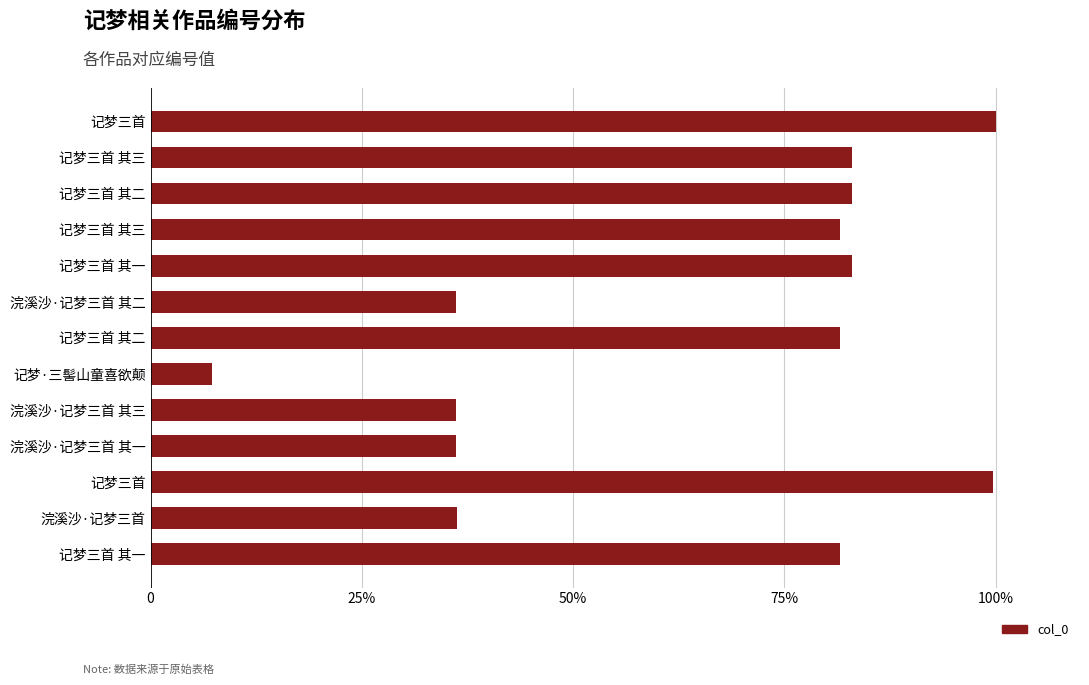

Are the bars horizontal?

Yes